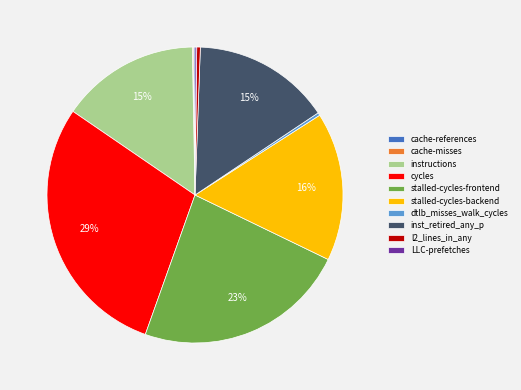

What is the largest slice in the pie chart?

cycles